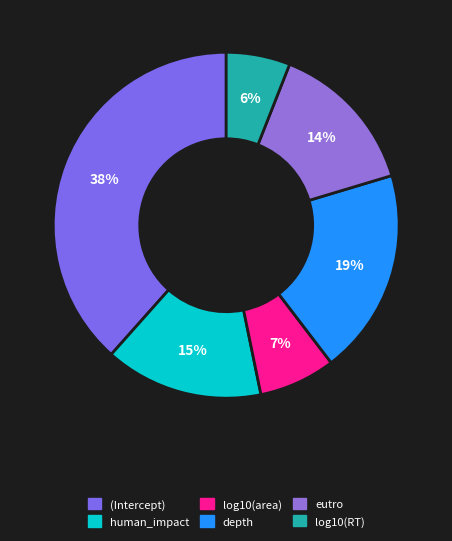

To the nearest percent, what is the difference between the largest and smallest slice percentages?

32%